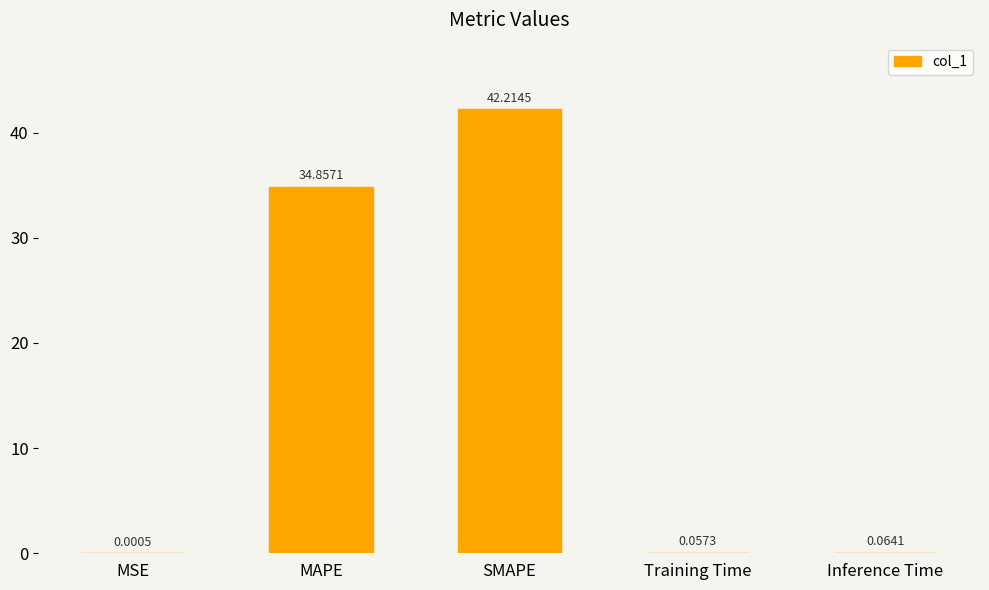

Which has a higher value, MAPE or Inference Time?

MAPE